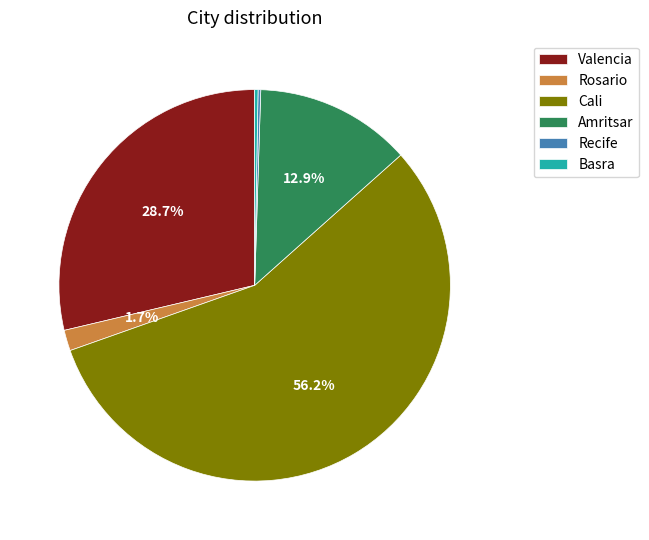

Which slice represents more than half of the pie?

Cali